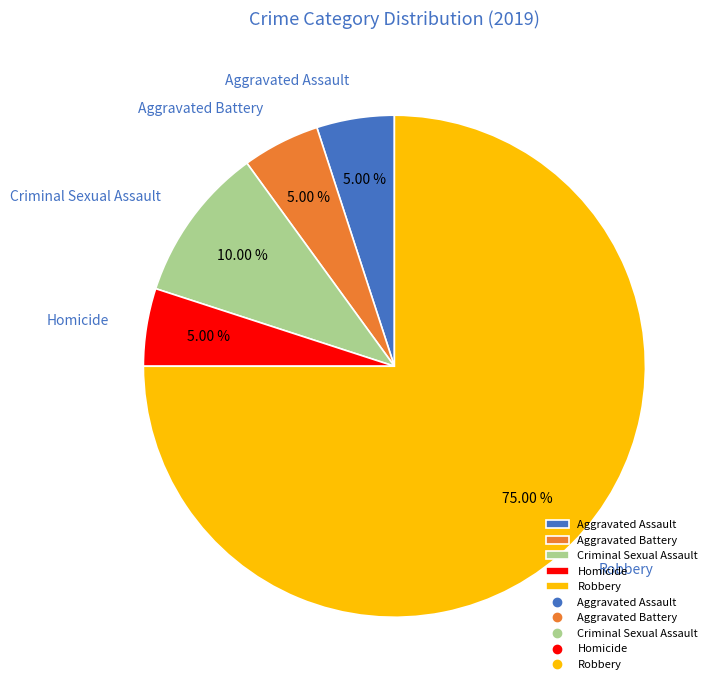

Which has a higher value, Robbery or Homicide?

Robbery